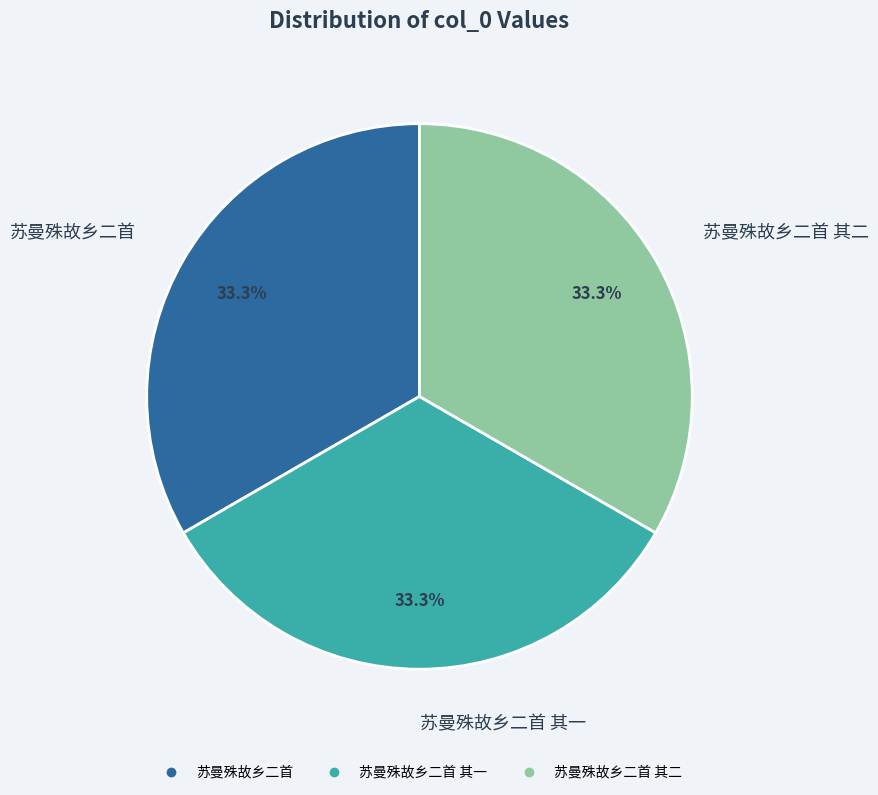

To the nearest percent, what is the average slice percentage?

33%